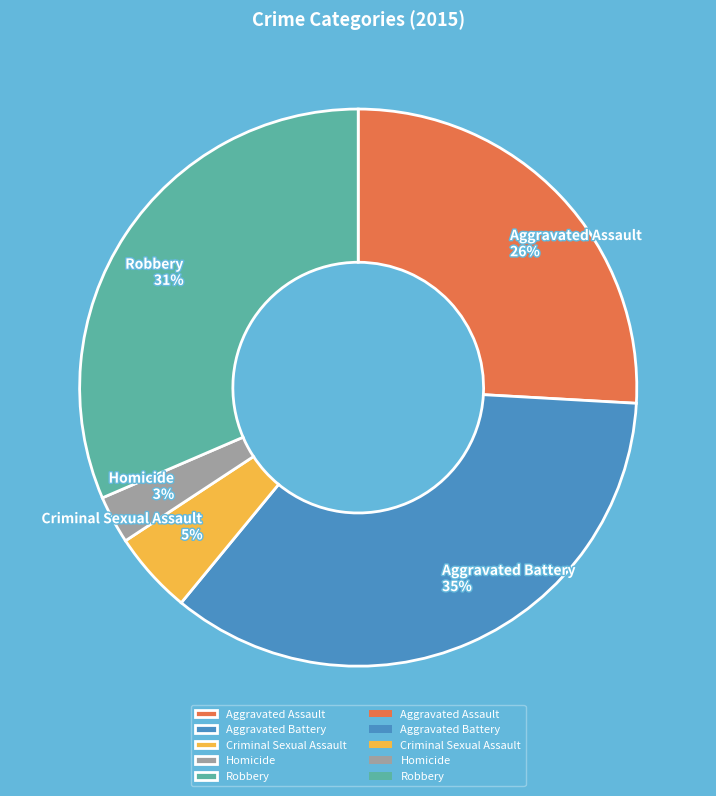

What is the ratio of the value at Criminal Sexual Assault to the value at Homicide?

1.7